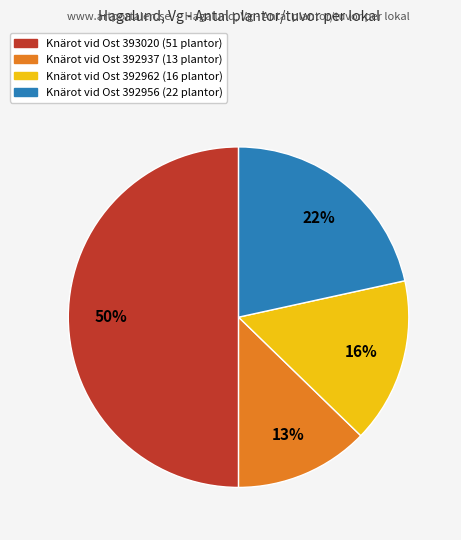

To the nearest percent, what is the difference between the largest and smallest slice percentages?

37%